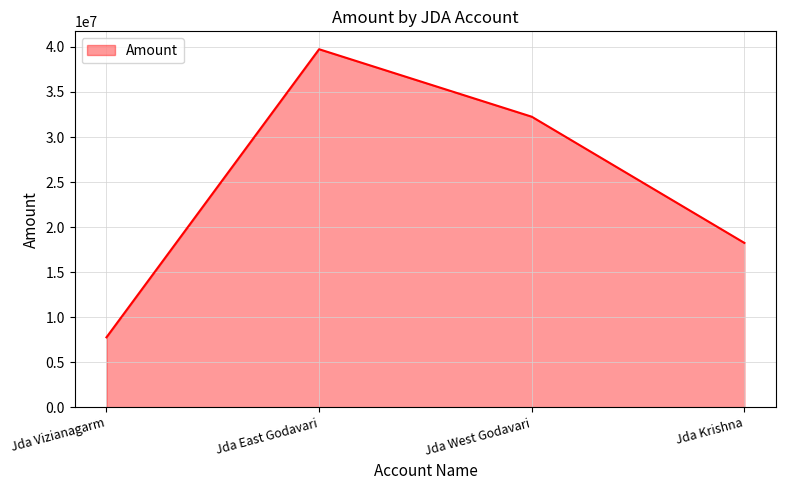

What is the ratio of the value at Jda East Godavari to the value at Jda Vizianagarm?

5.1